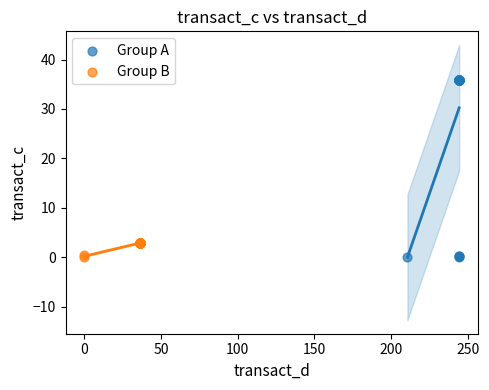

Which series has the widest spread of Y values?

Group A